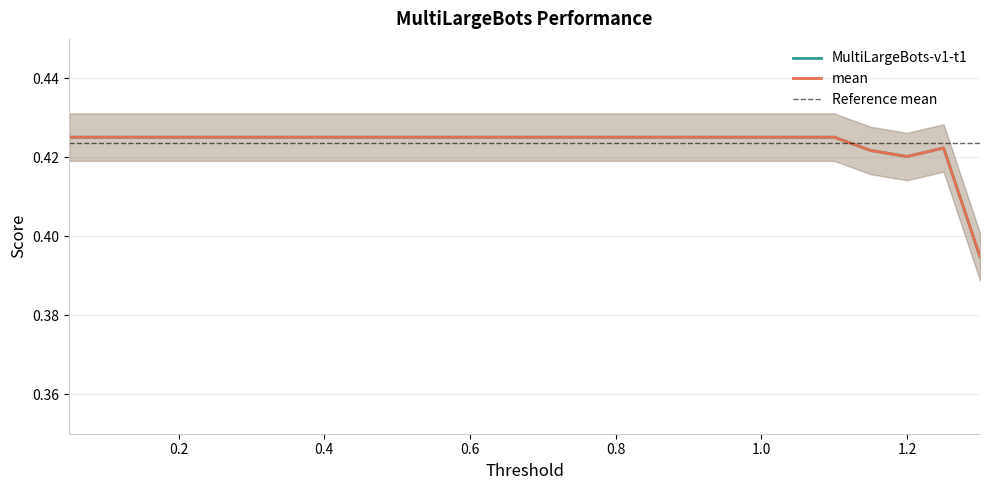

At which category does mean reach its first local valley?

1.2